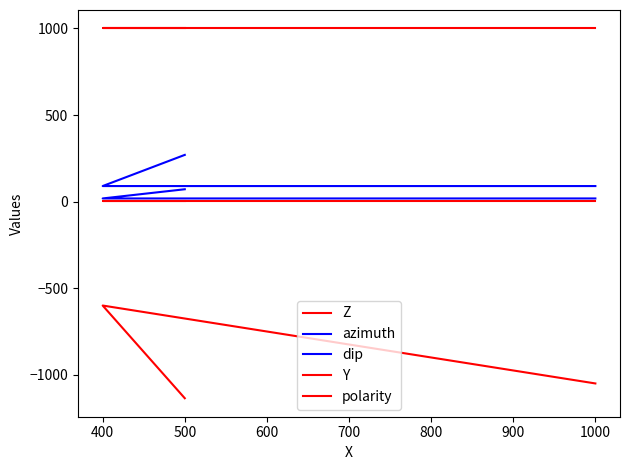

Which series has the largest total across all categories?

Y